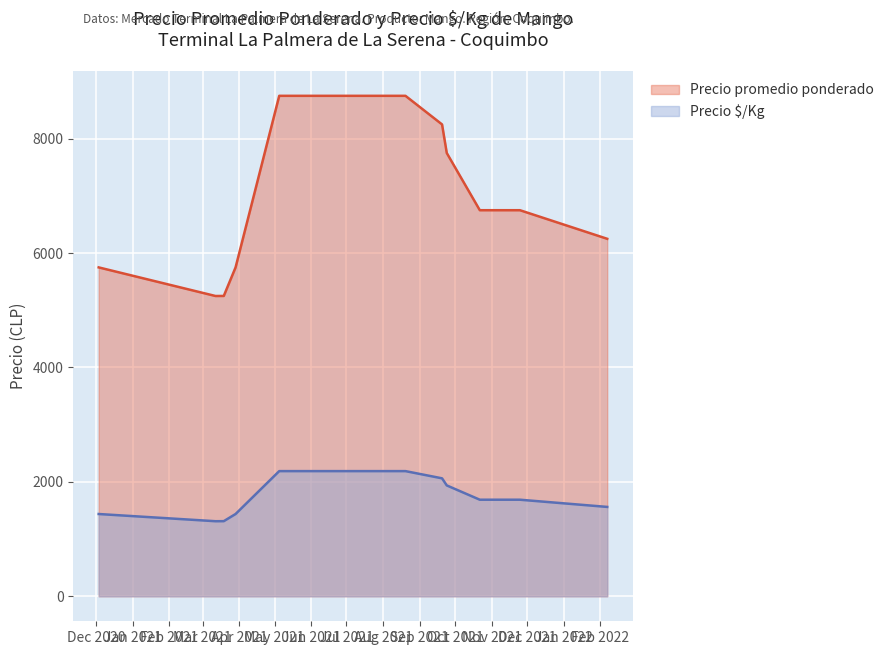

Which series changed the most between 2021-05-05 and 2021-10-28?

Precio promedio ponderado